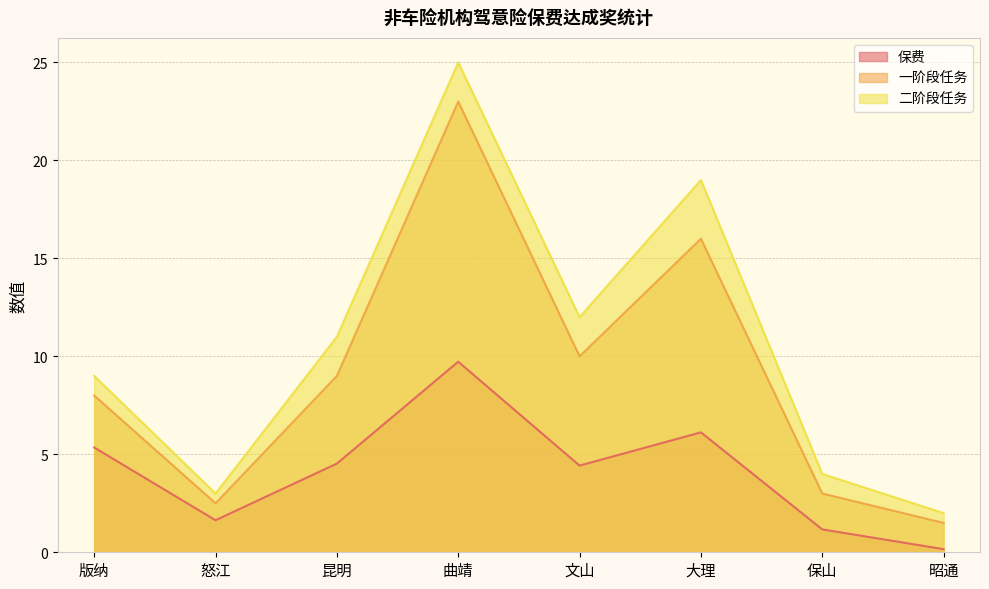

Reading left to right, transcribe all the data shown in this chart.

保费: 5.3	1.6	4.5	9.7	4.4	6.1	1.2	0.2
一阶段任务: 8.0	2.5	9.0	23.0	10.0	16.0	3.0	1.5
二阶段任务: 9.0	3.0	11.0	25.0	12.0	19.0	4.0	2.0